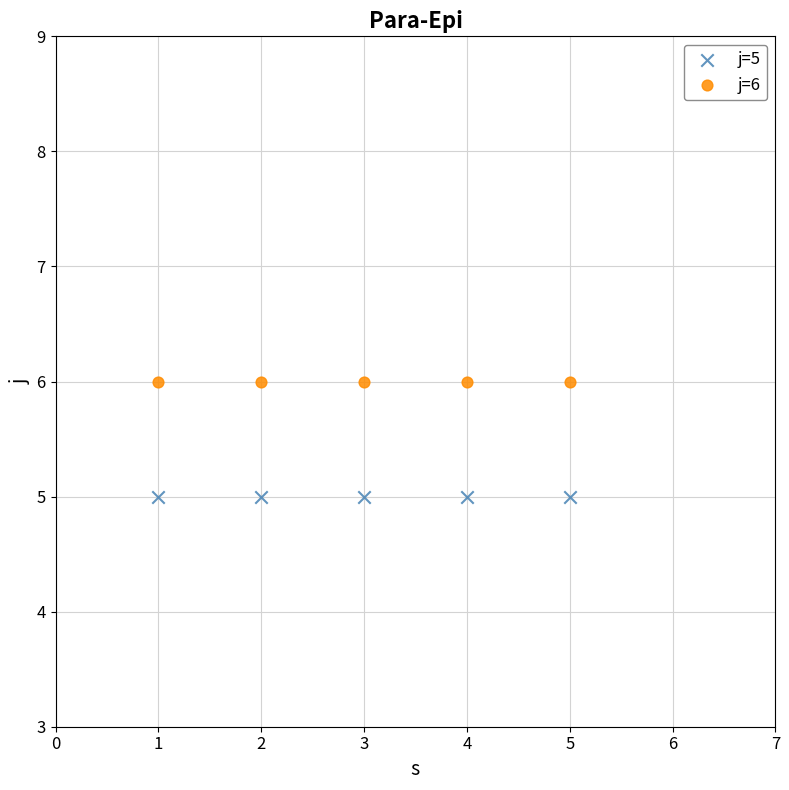

Which series reaches the minimum Y coordinate?

j=5